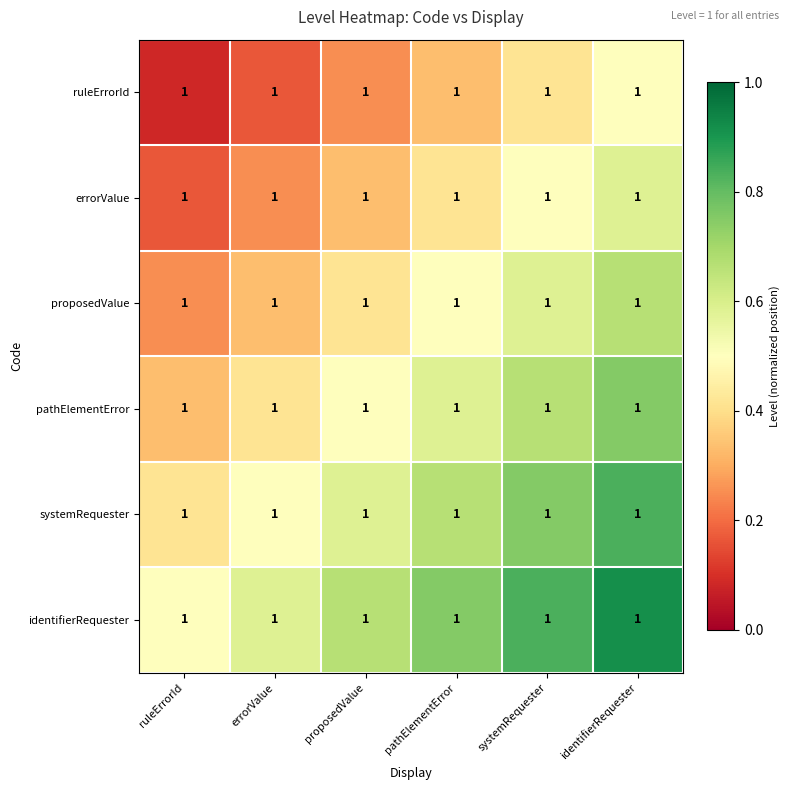

List the labels in order of systemRequester value, smallest first.

ruleErrorId, errorValue, proposedValue, pathElementError, systemRequester, identifierRequester